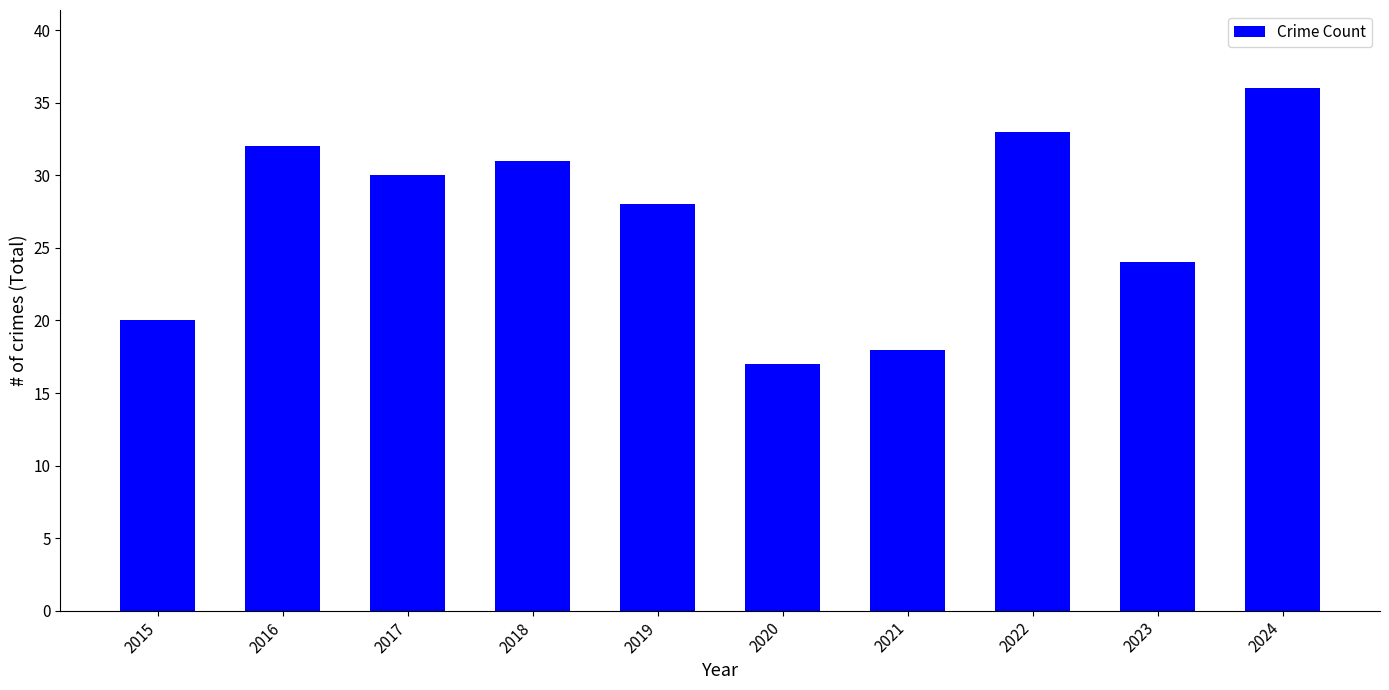

Between 2015 and 2017, which is larger?

2017